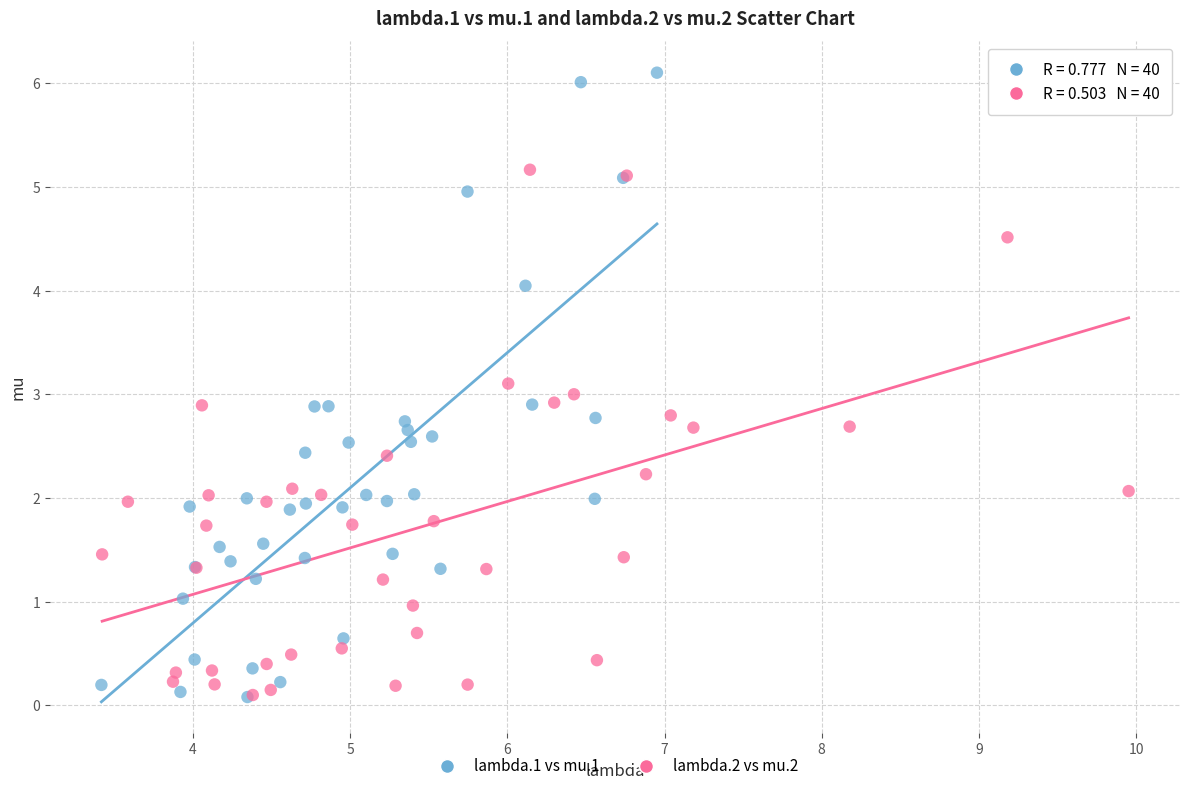

Which series reaches the maximum Y coordinate?

lambda.1 vs mu.1